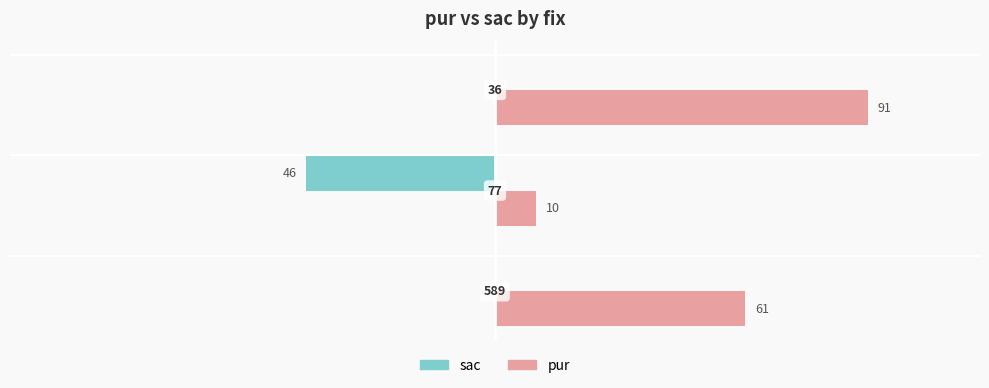

What are all the series names shown in the legend?

sac, pur